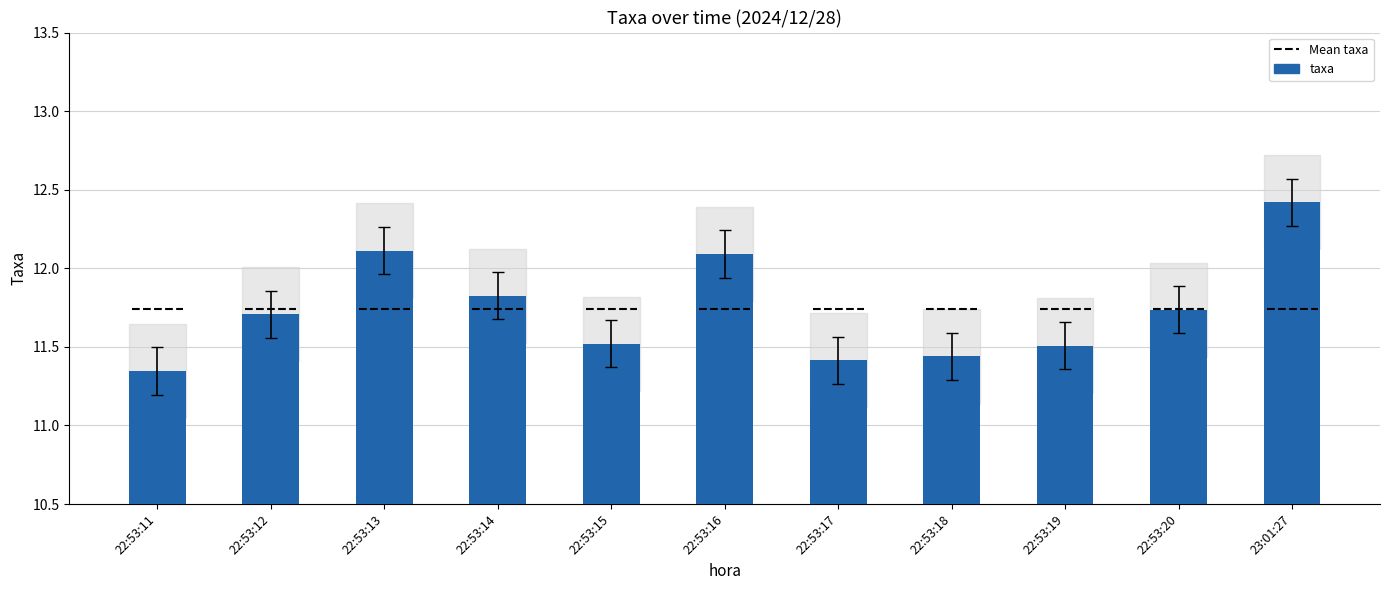

The value at 23:01:27 is 6.1. True or false?

False